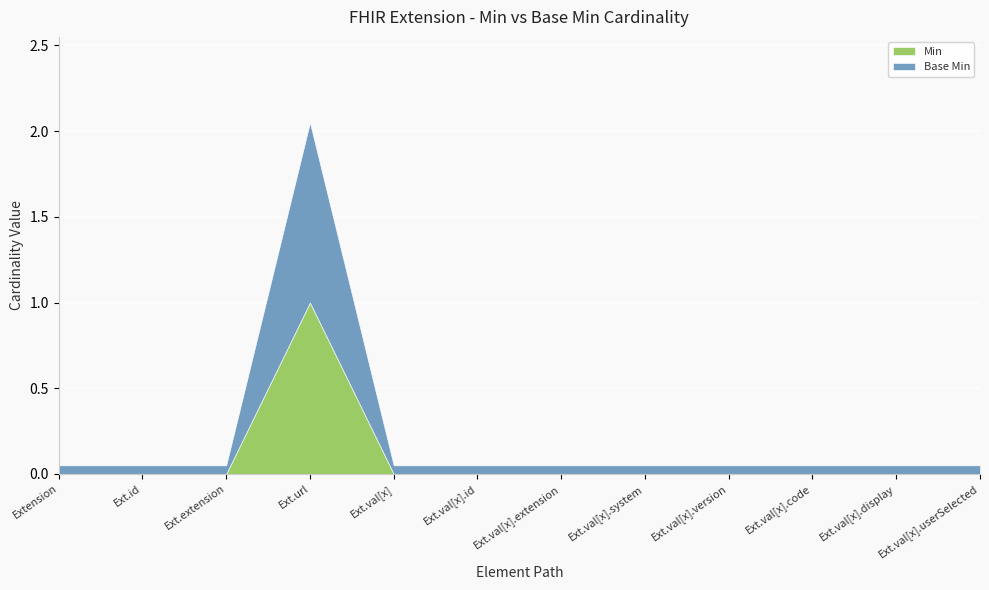

True or false: Min has a value of -0.5 at Ext.val[x].id.

False